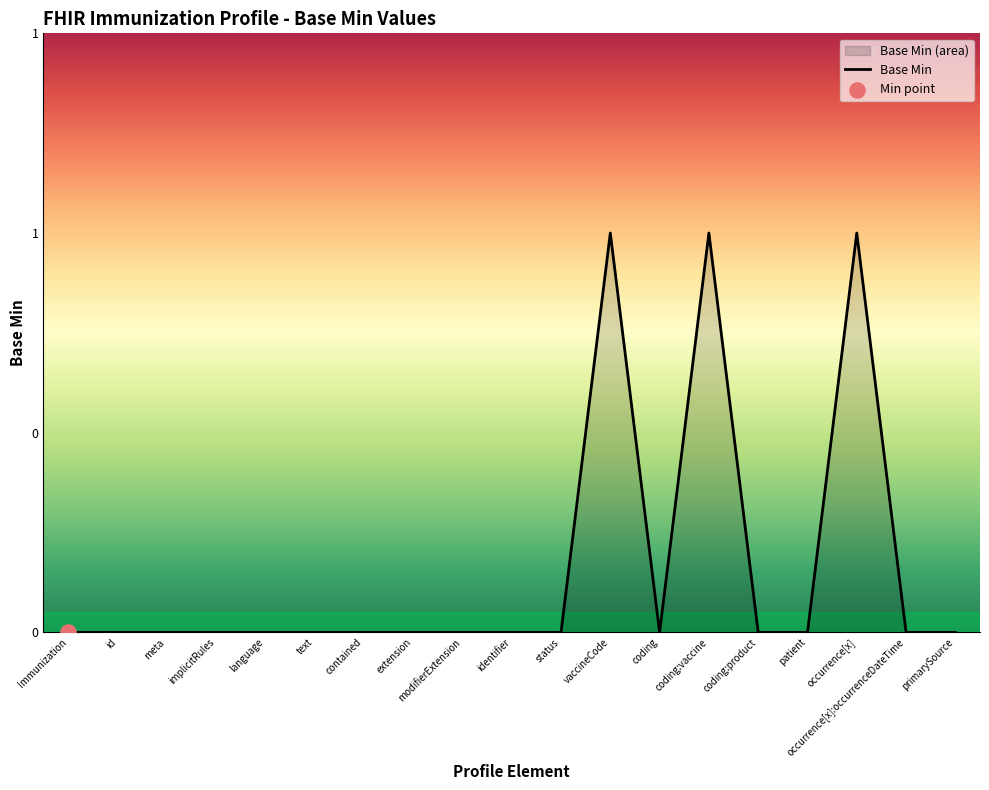

Between coding and occurrence[x], which is larger?

occurrence[x]